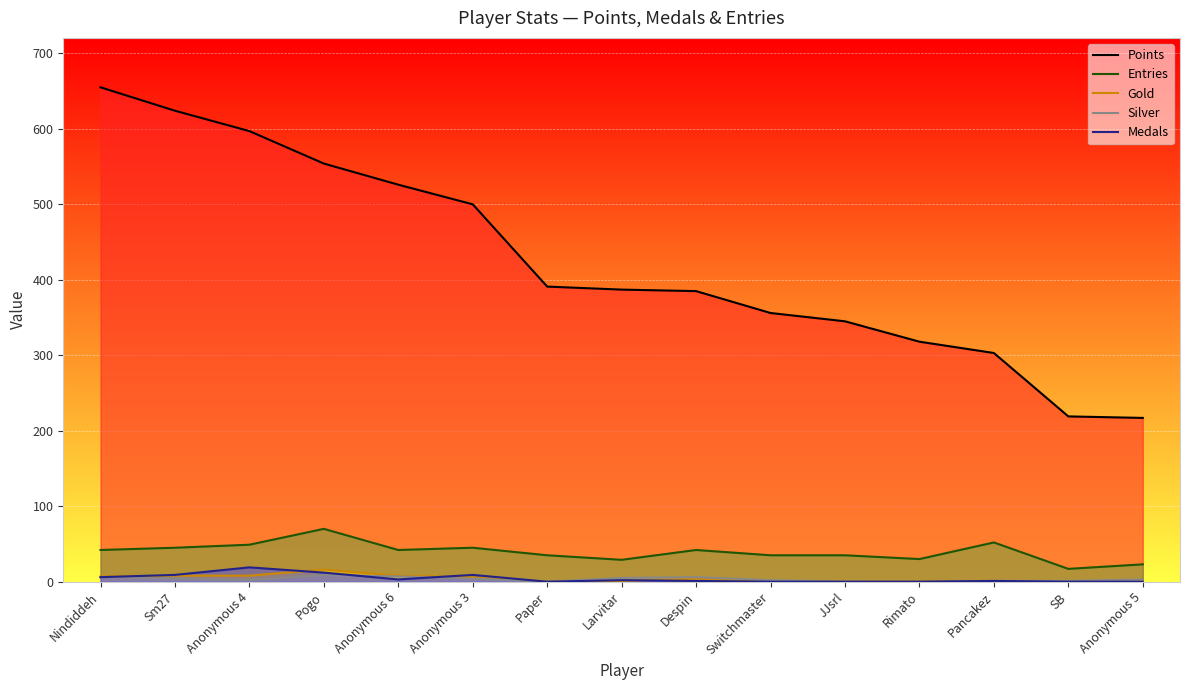

True or false: Gold and Points intersect in this chart.

False